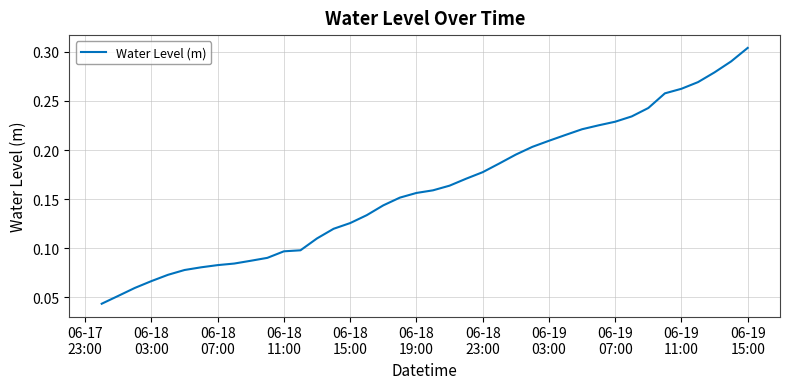

Which category has the highest value across all series?

06-19
15:00